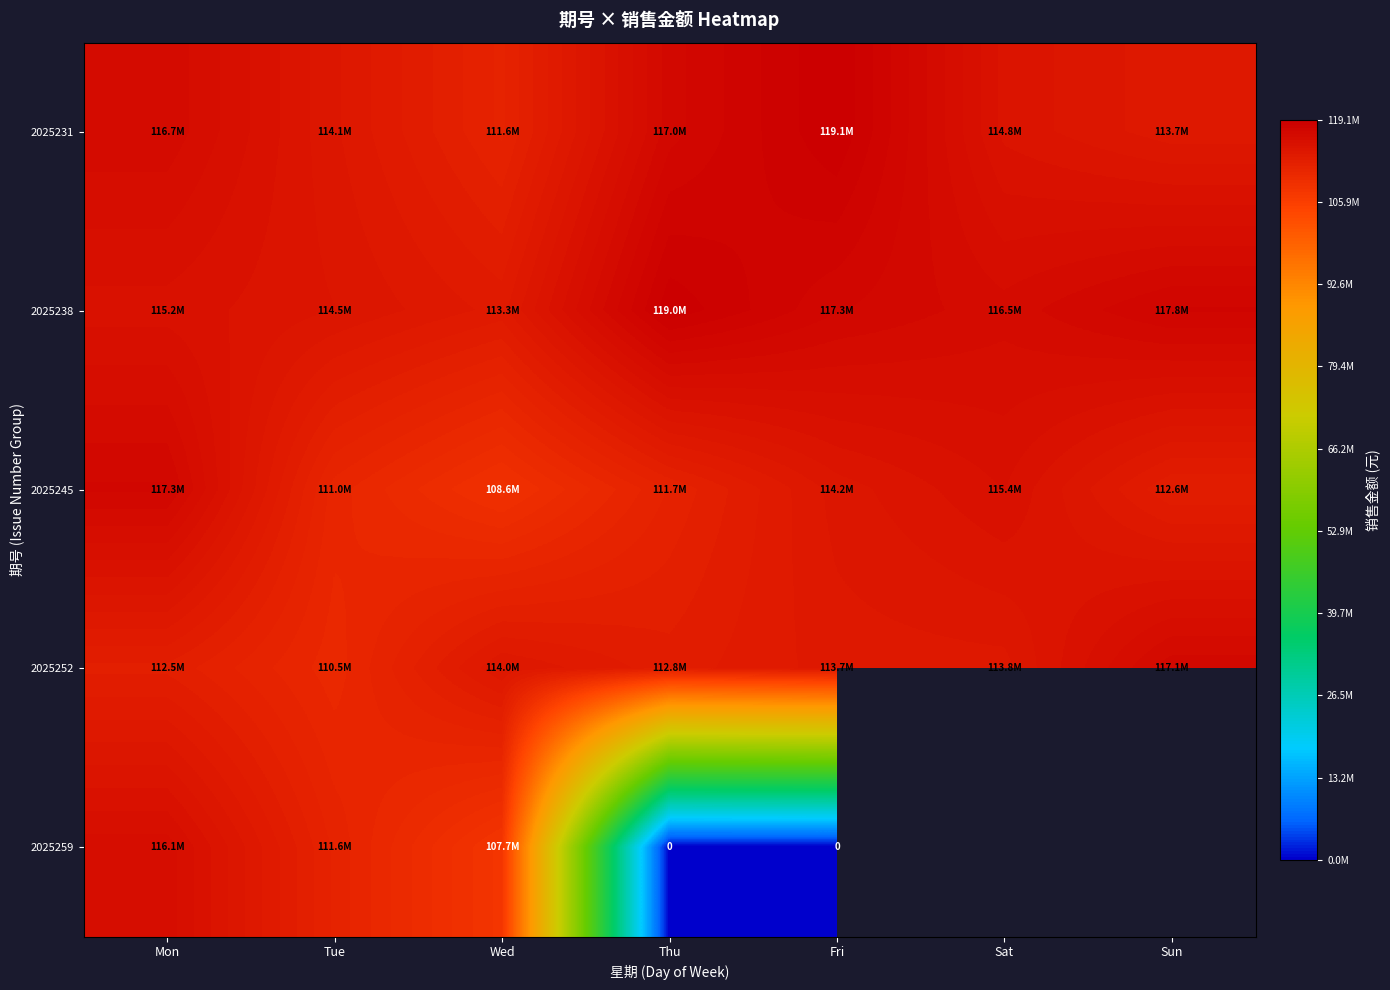

At which label does 2025245 reach its peak?

Mon